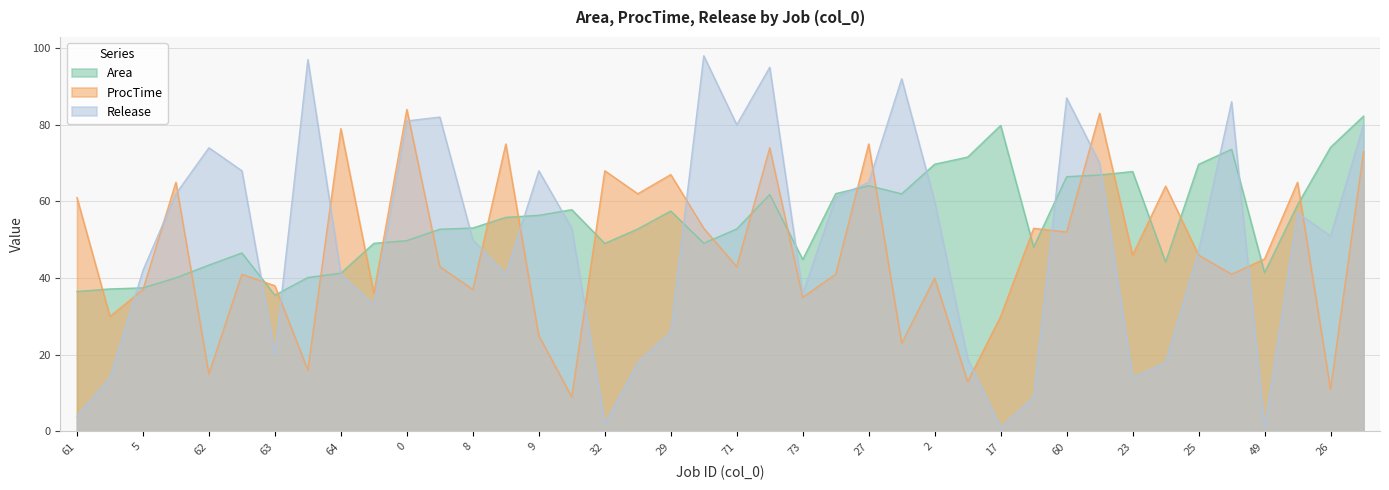

The ProcTime series shows 16.0 at 60. True or false?

False